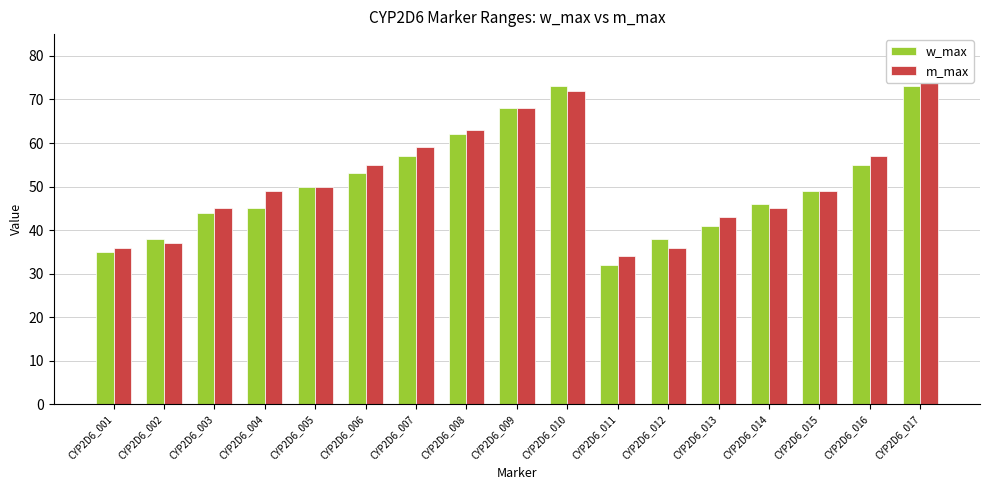

Is it true that m_max equals 89 at CYP2D6_016?

False